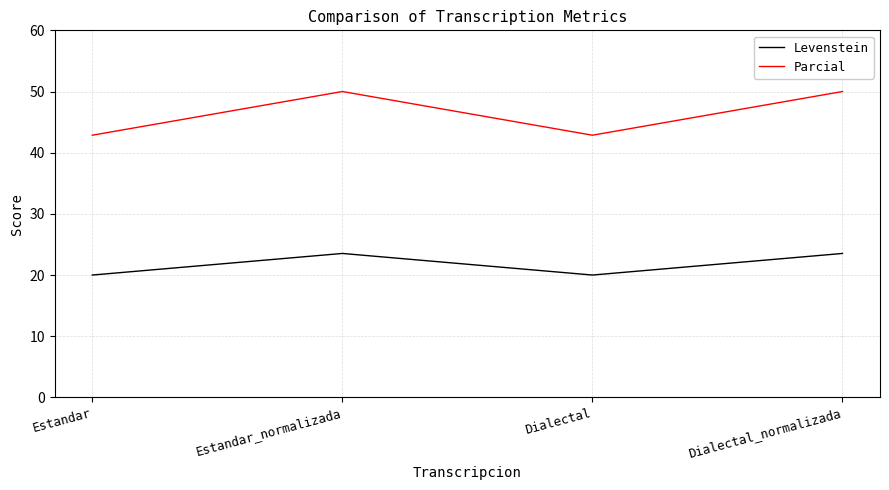

True or false: Parcial and Levenstein intersect in this chart.

False